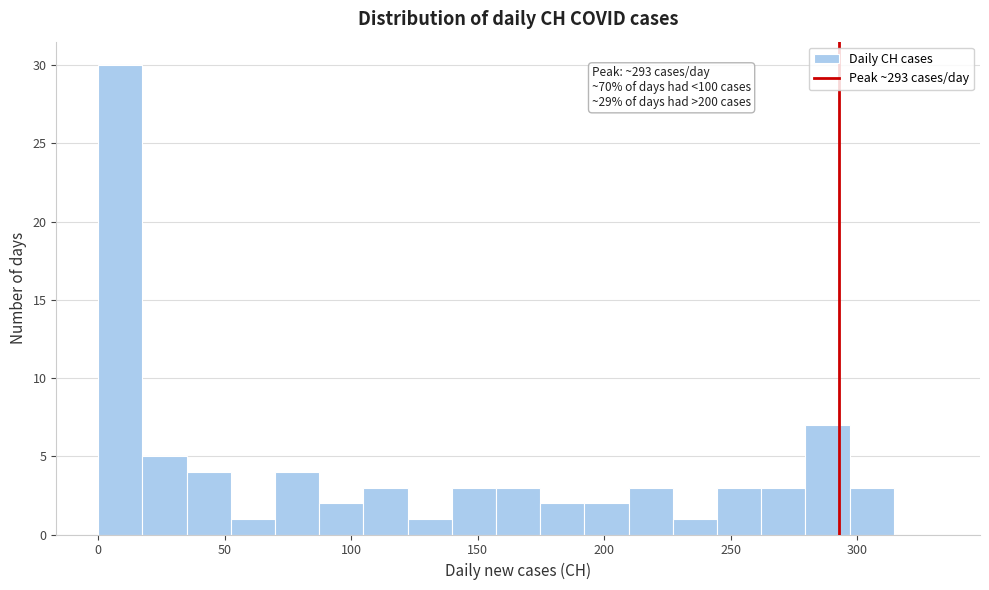

Read against the x-axis, roughly where is the centre of the tallest bar?

10